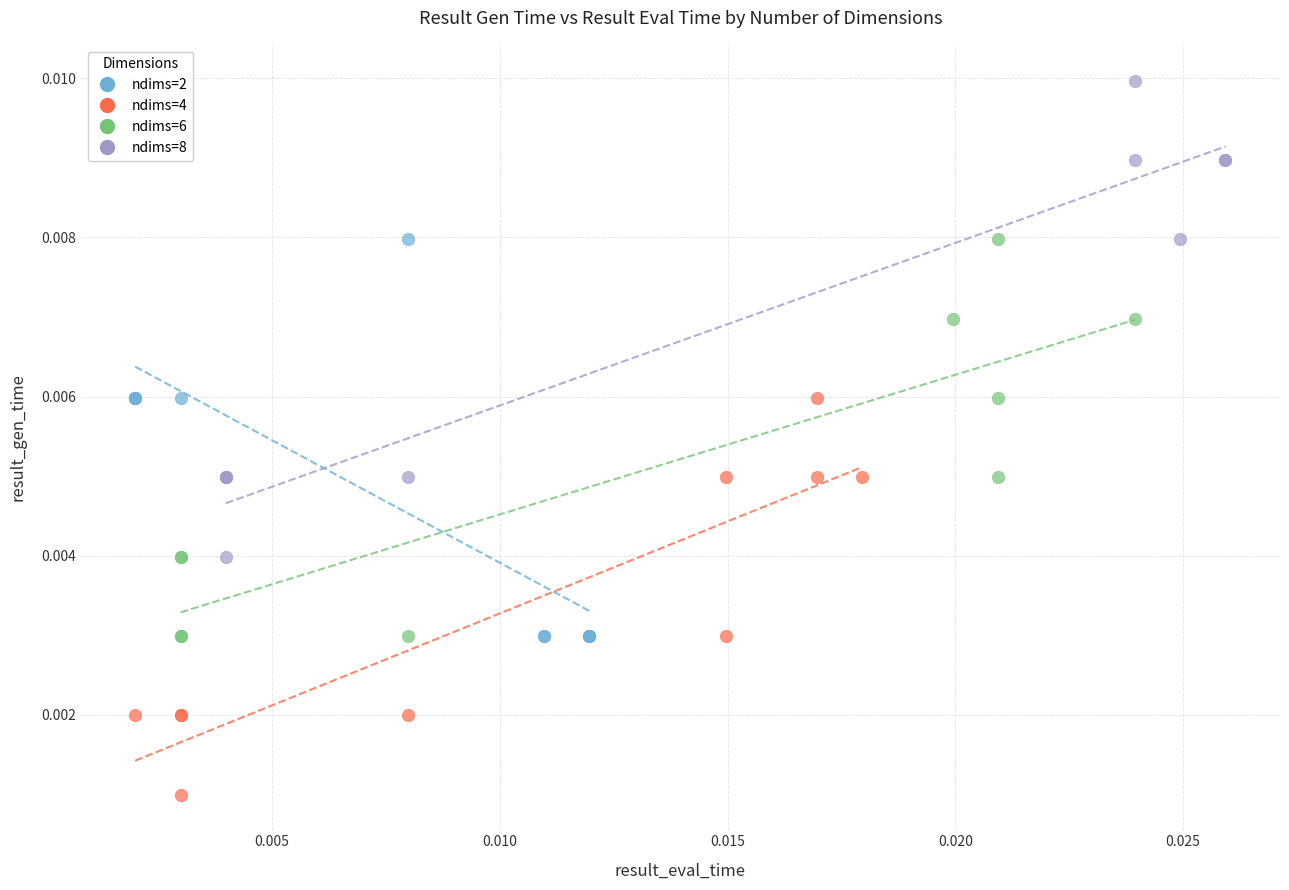

Which series has the largest Y range (max minus min)?

ndims=8